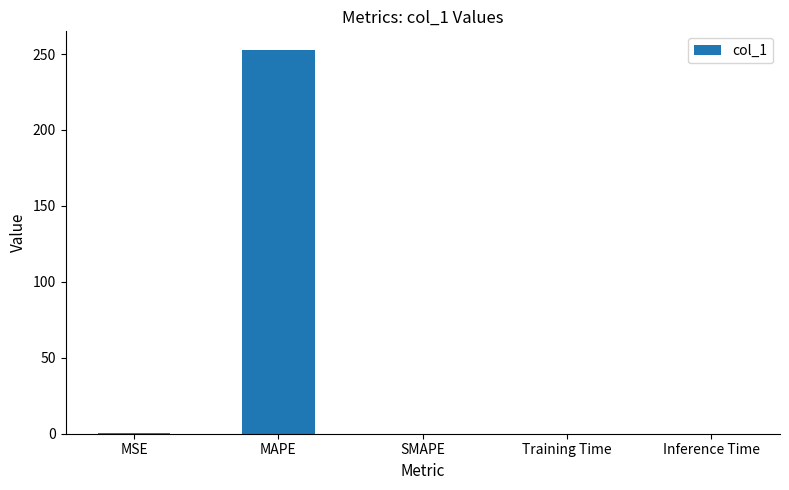

How many categories are shown in the chart?

5